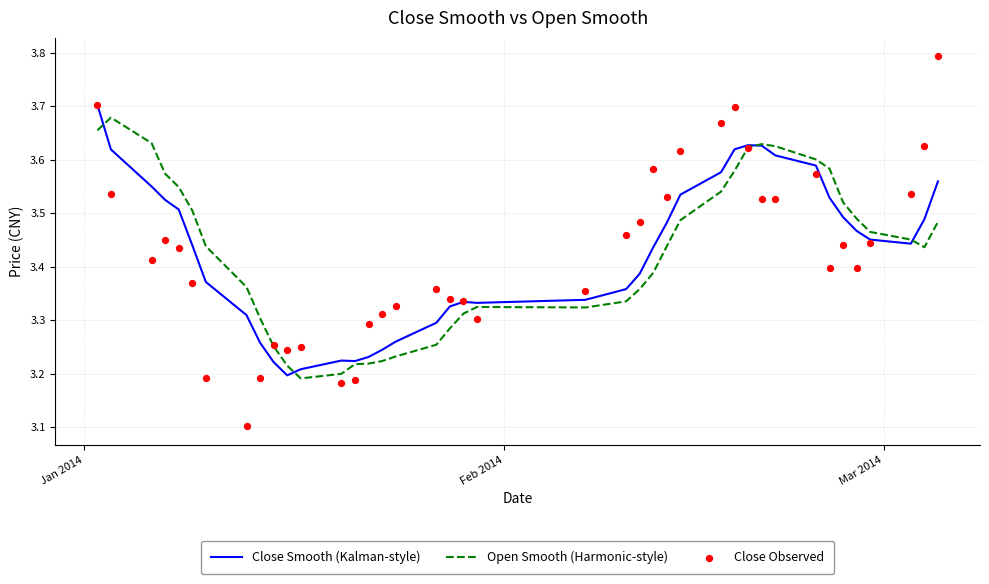

Which series contains the highest Y value?

Close Observed